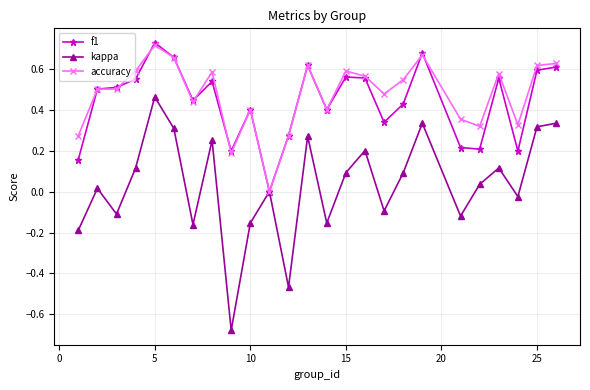

True or false: f1 has more than 1 points higher than both neighbors.

True